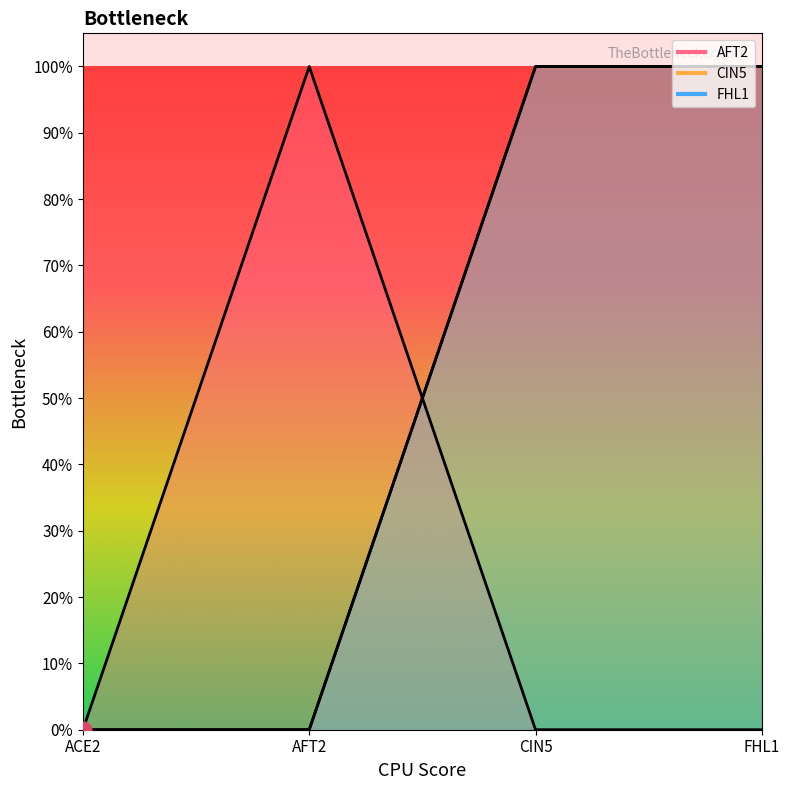

Is the value of CIN5 at CIN5 greater than the value of FHL1 at FHL1?

No